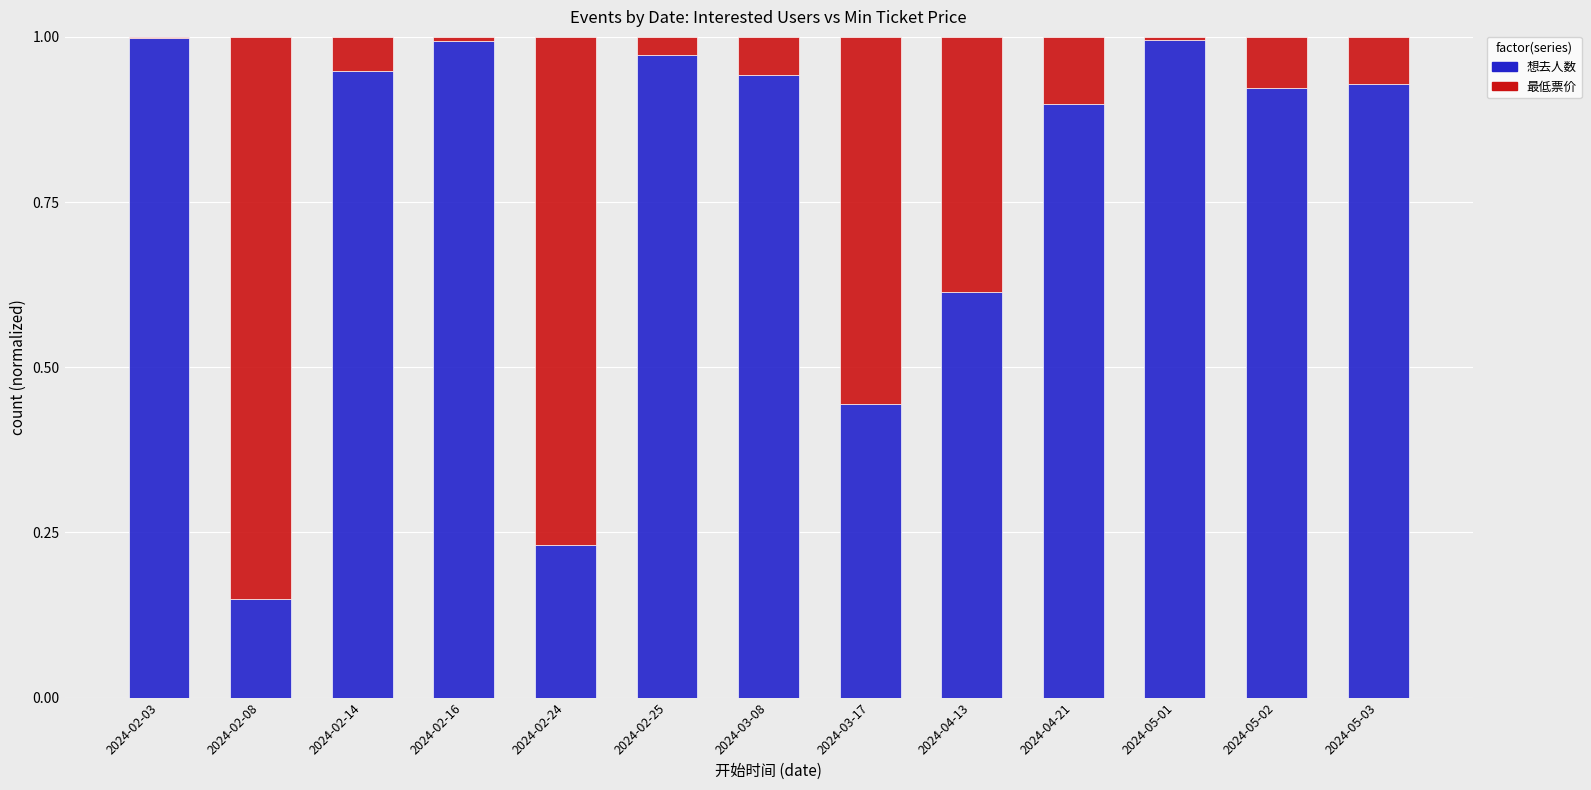

The value of 想去人数 at 2024-05-02 is 0.6. True or false?

False